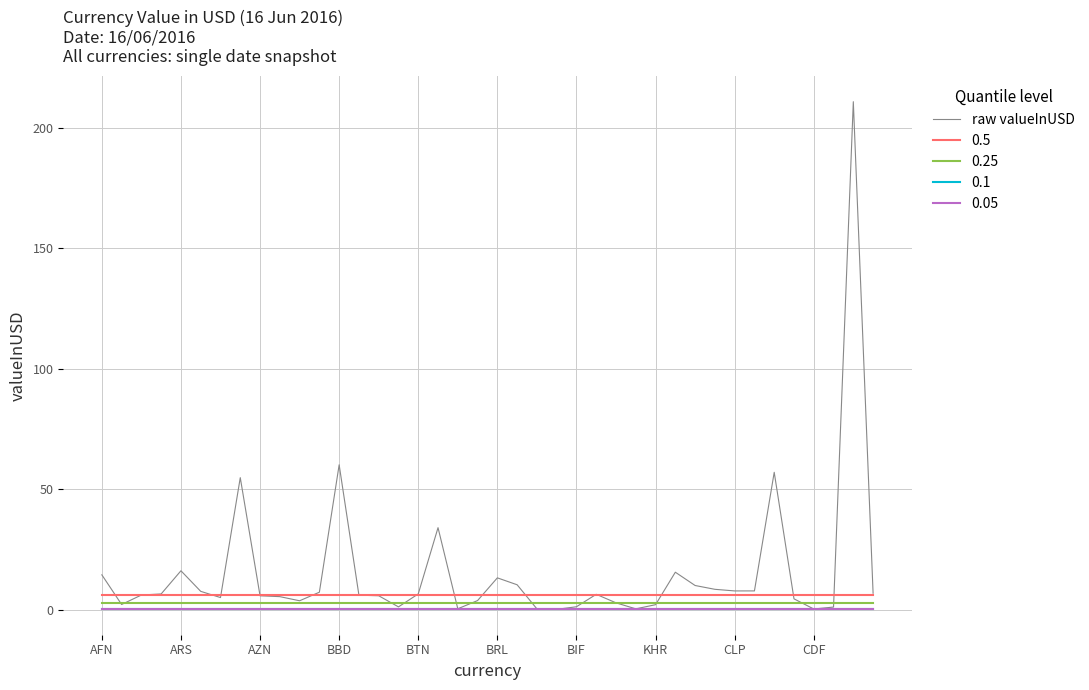

True or false: 0.05 and 0.25 intersect in this chart.

False